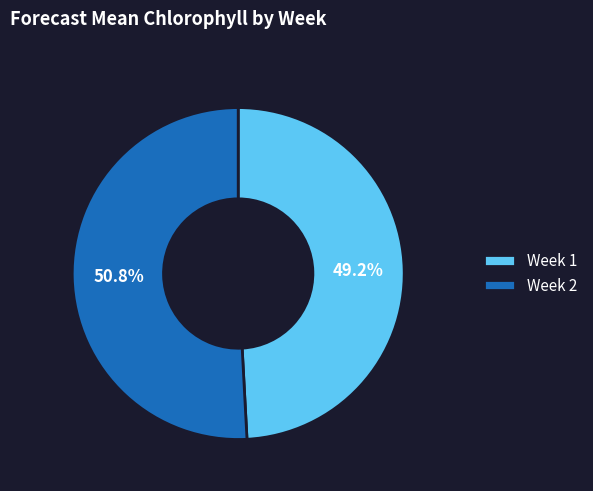

How much of the chart is everything except Week 1?

50.8%